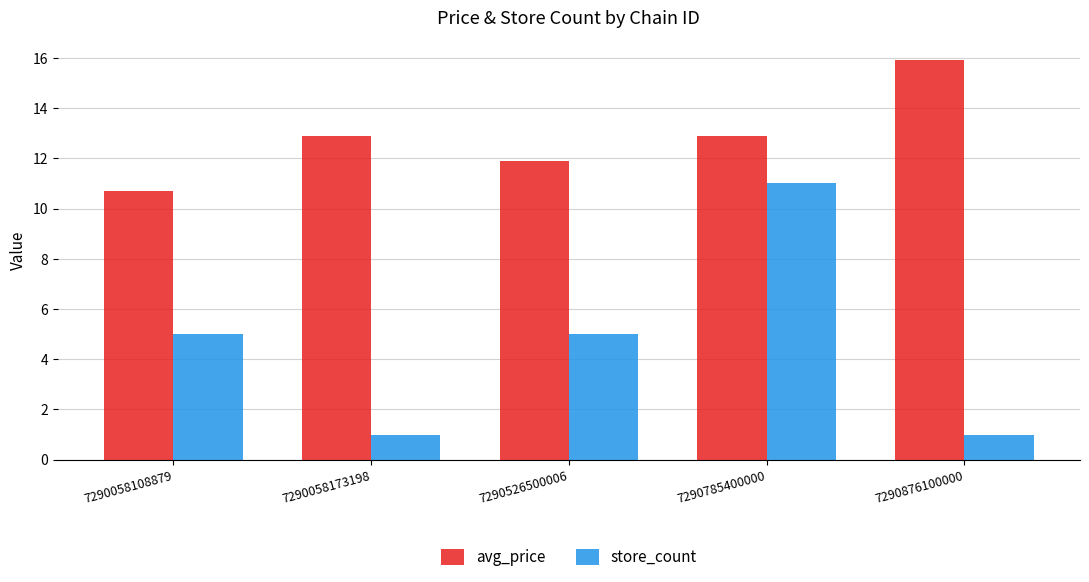

What is the spread (max minus min) of values at 7290058108879?

5.7